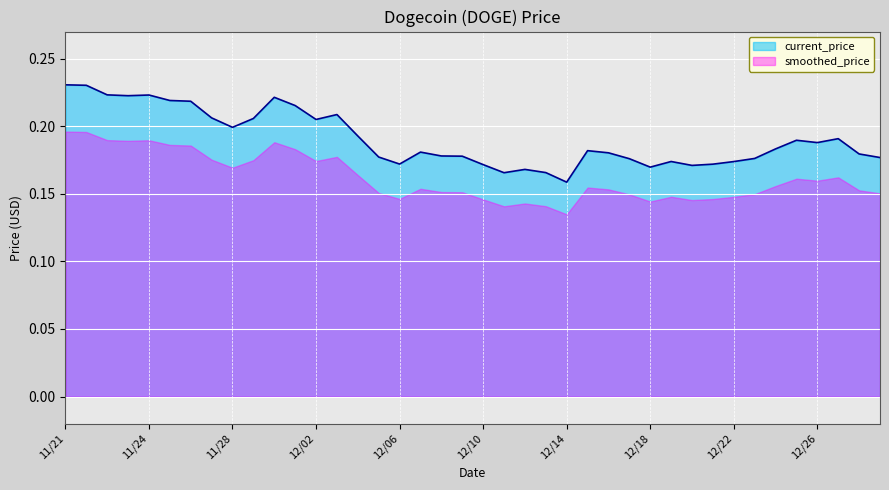

What is the sum of the values at 12/16 and 11/28?

0.4